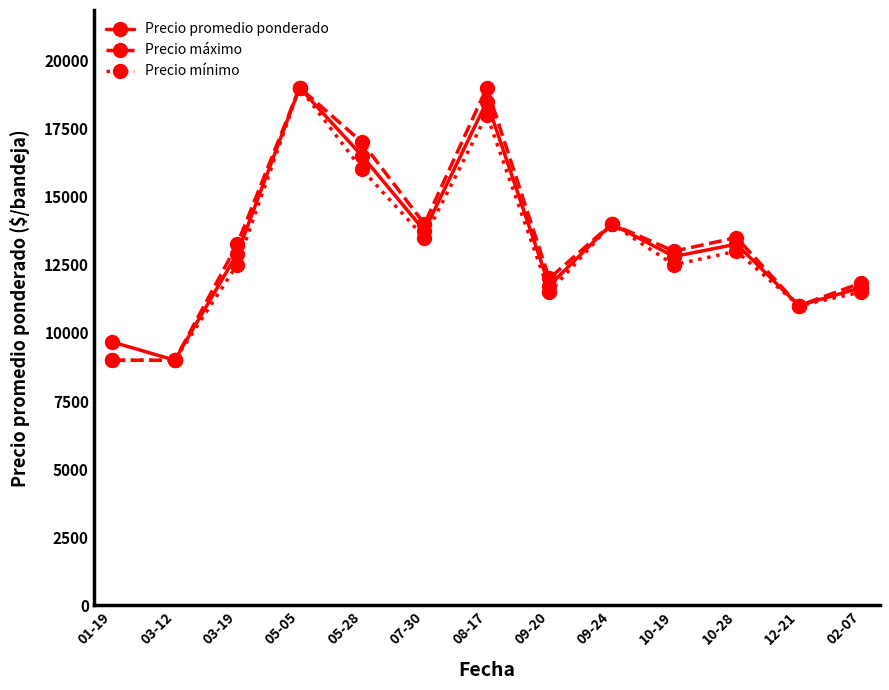

How many lines are shown in the chart?

3